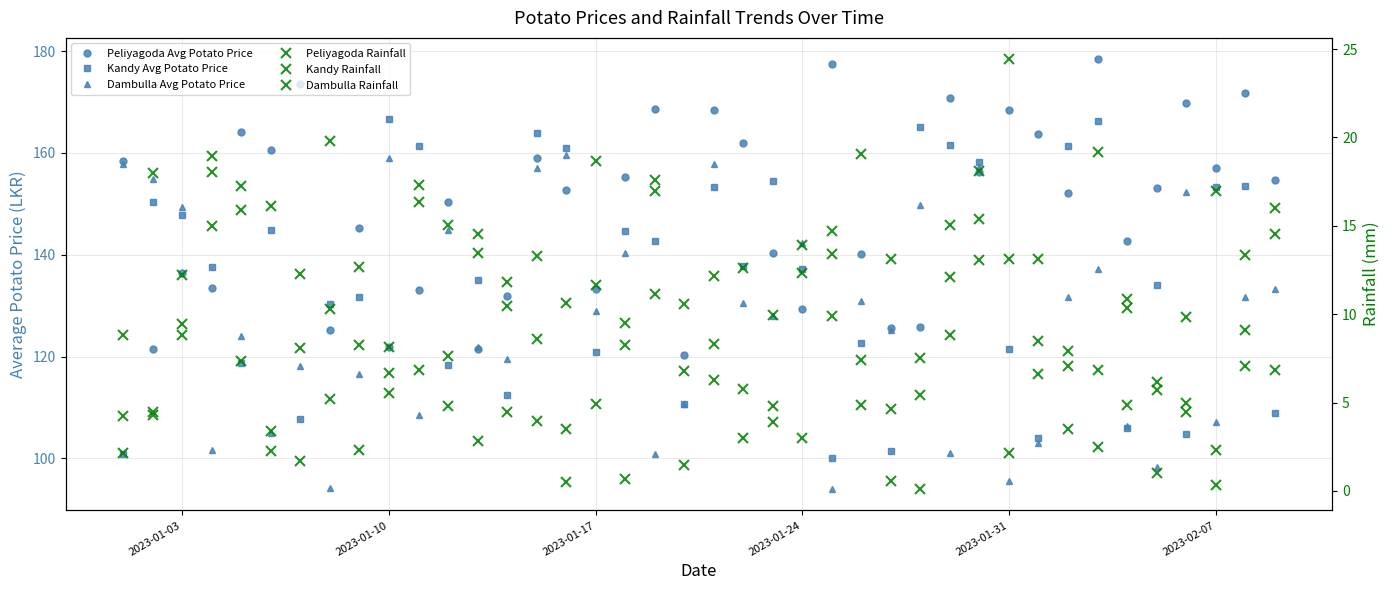

How many times do Kandy Rainfall and Peliyagoda Rainfall cross each other?

20